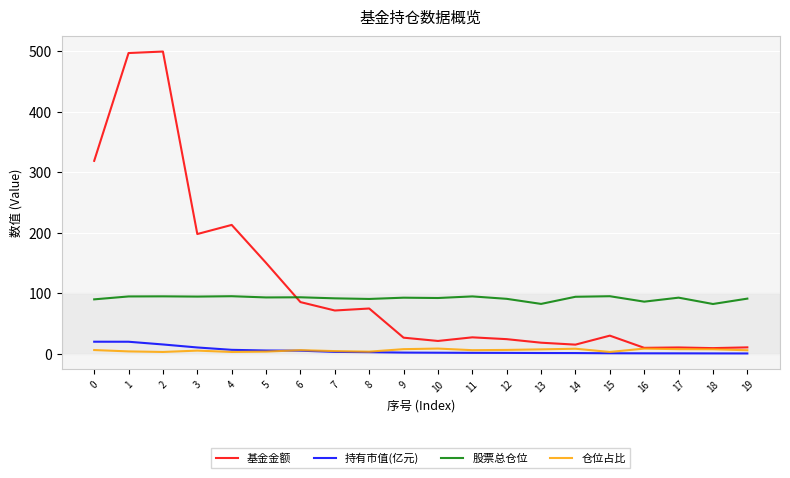

Is it true that 仓位占比 equals 6.3 at 0?

True